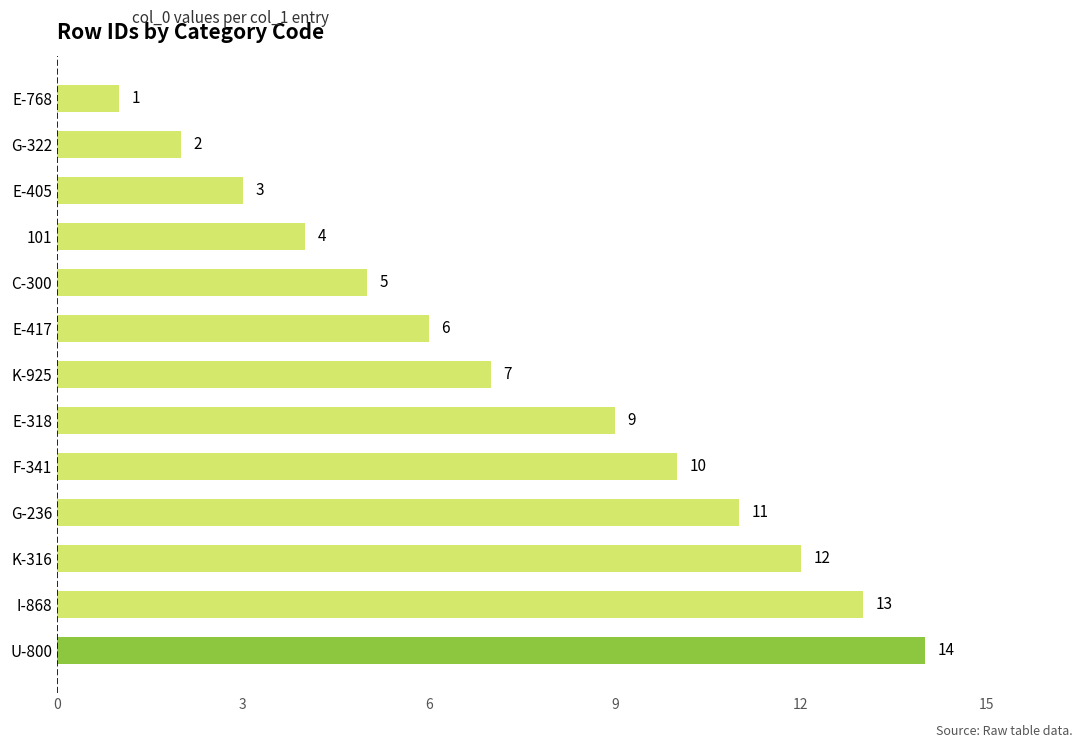

The value at G-236 is 19. True or false?

False